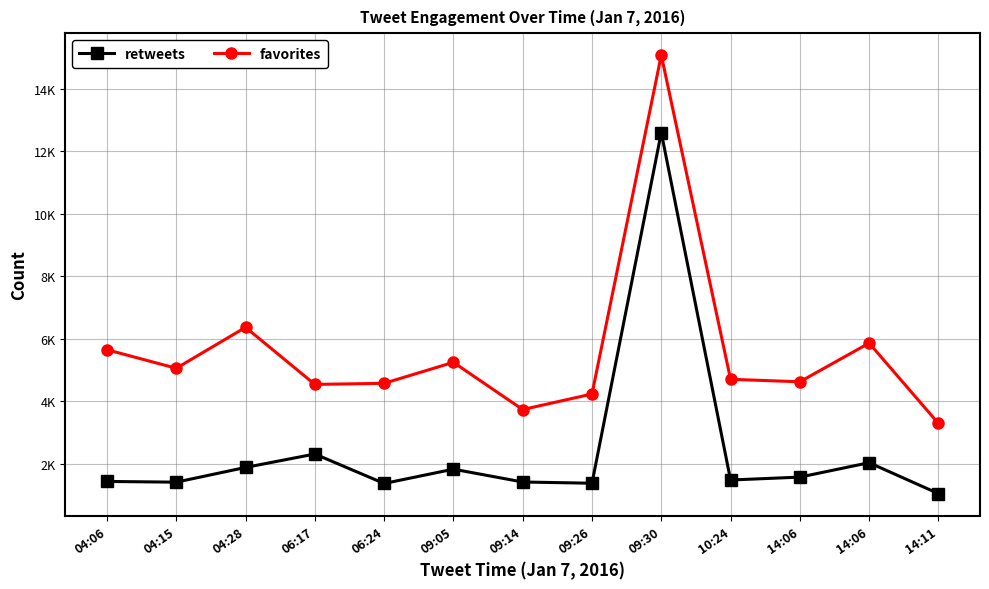

Reading left to right, what are all the values shown in this chart?

retweets: 04:06=1425	04:15=1402	04:28=1874	06:17=2304	06:24=1360	09:05=1818	09:14=1407	09:26=1368	09:30=12605	10:24=1471	14:06=1564	14:06=2026	14:11=1035
favorites: 04:06=5645	04:15=5051	04:28=6363	06:17=4534	06:24=4569	09:05=5242	09:14=3728	09:26=4227	09:30=15085	10:24=4698	14:06=4618	14:06=5858	14:11=3284